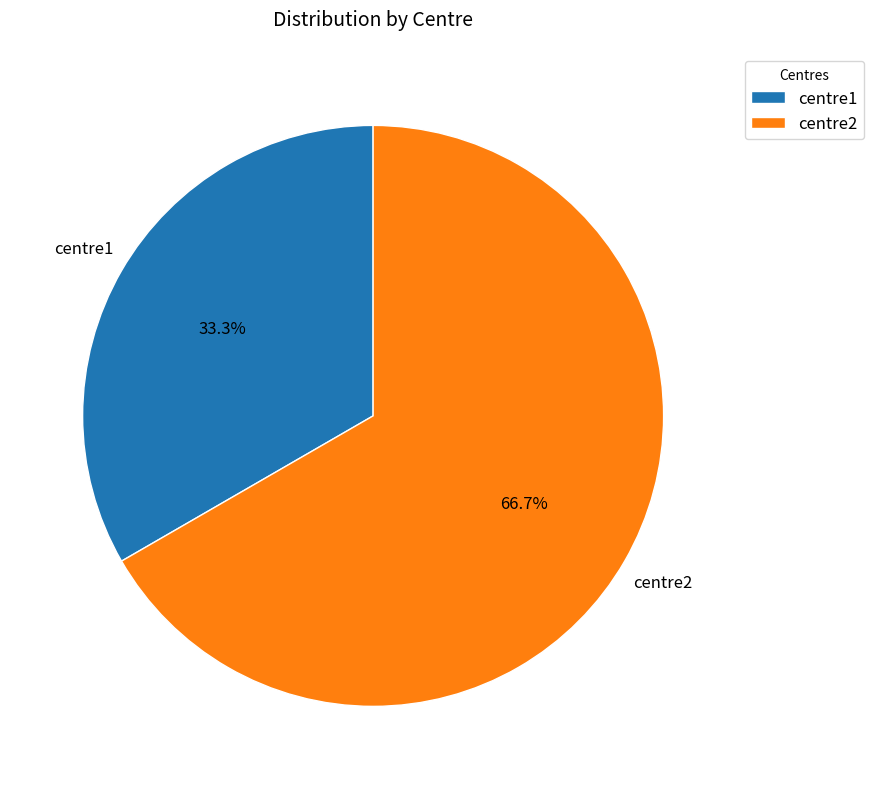

Which category has the smallest portion of the pie?

centre1